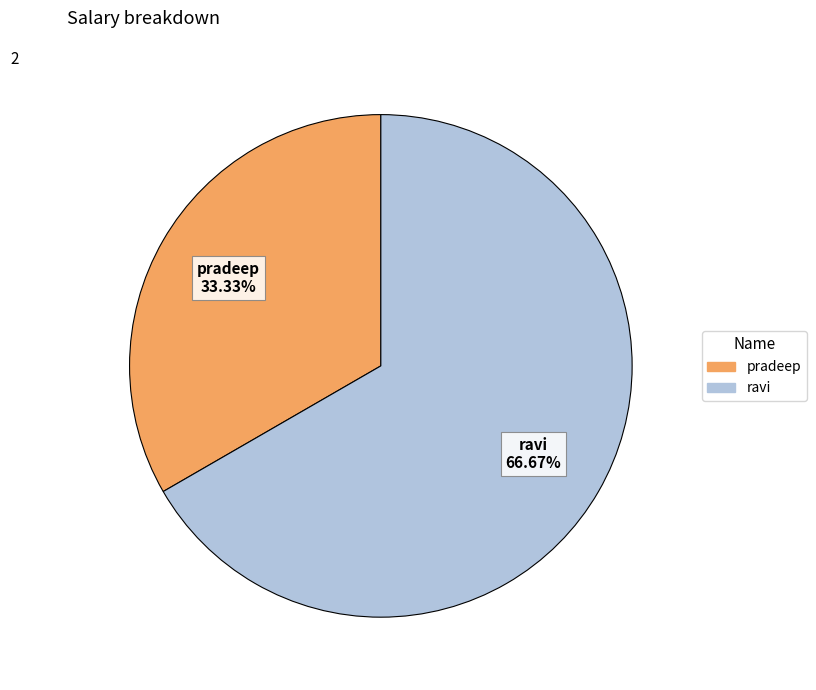

To the nearest percent, what portion does pradeep represent?

33%